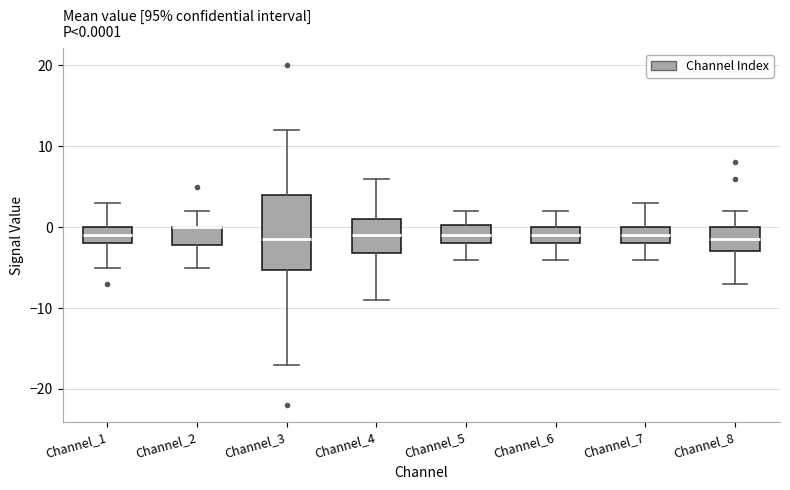

Comparing the boxes themselves (not the whiskers), which one is the tallest?

Channel_3